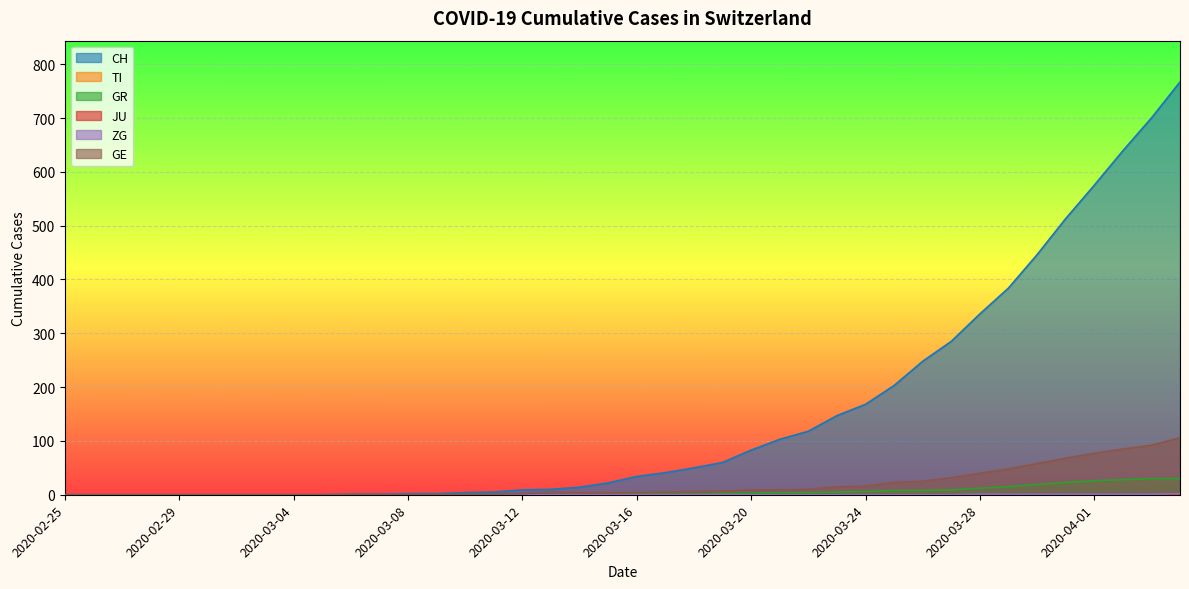

What is the sum of all GR values?

235